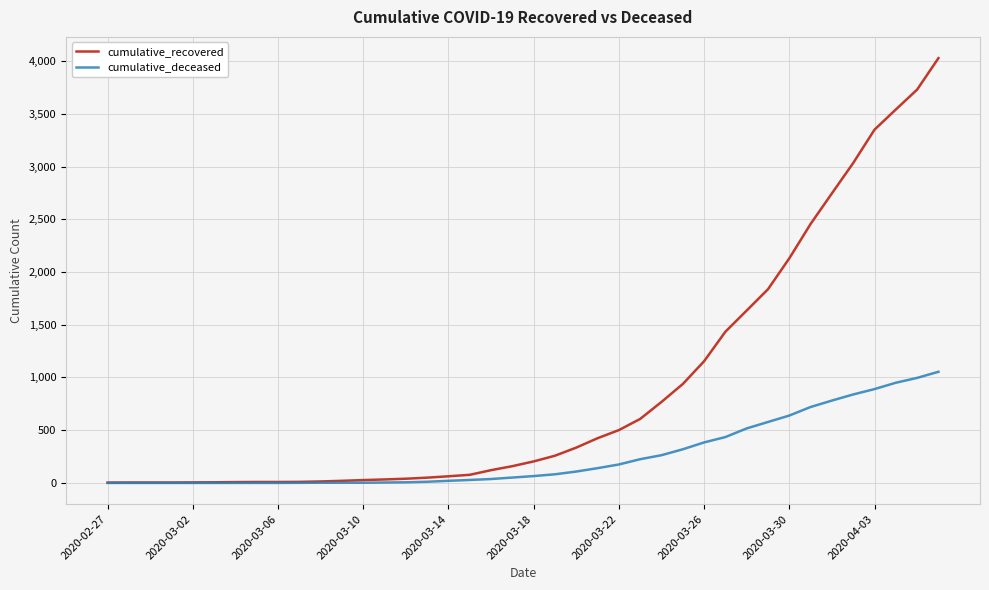

What is the difference between the maximum and second lowest values in the cumulative_deceased series?

1054